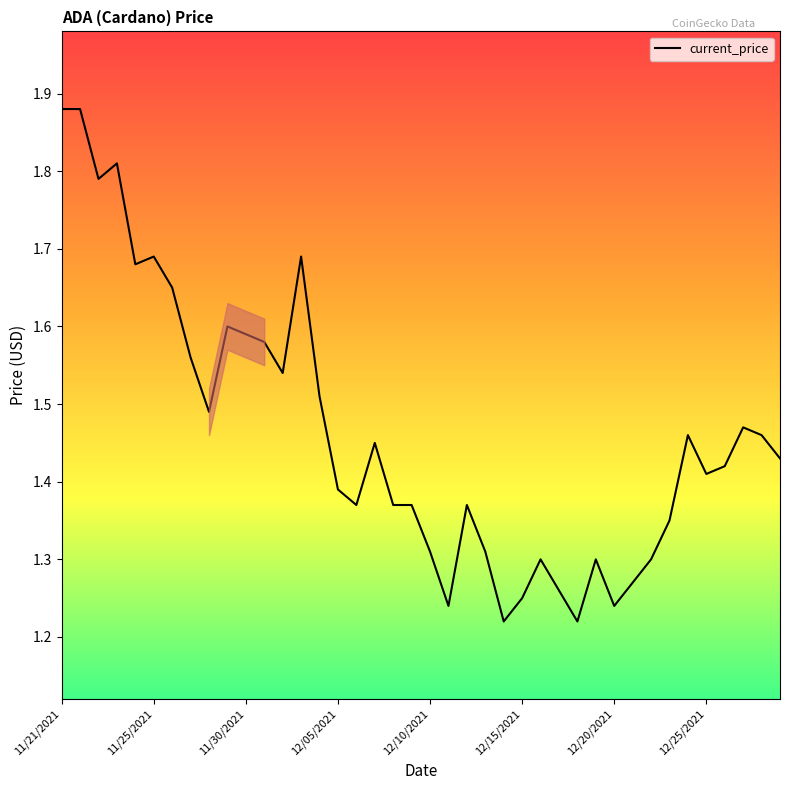

What is the difference between the maximum and minimum values?

0.7